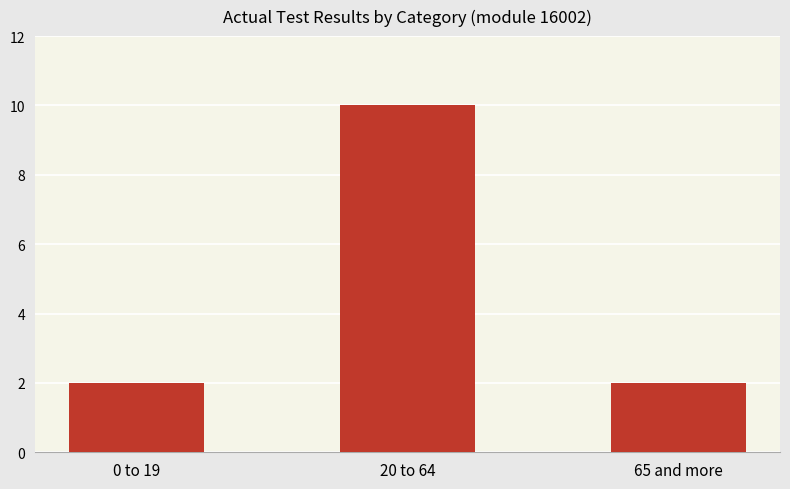

What position from the left is 20 to 64?

2